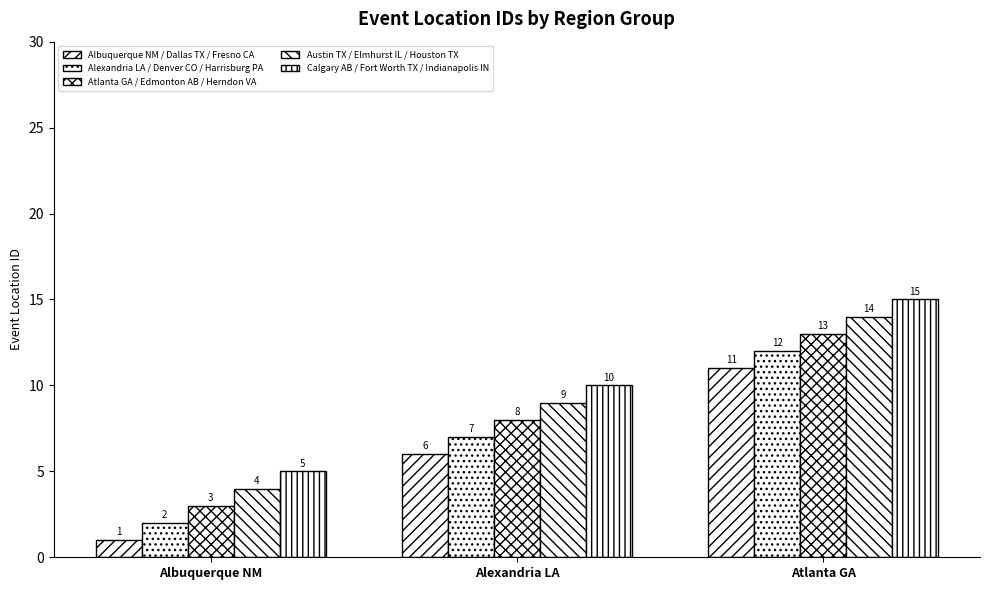

What is the lowest value of the Alexandria LA / Denver CO / Harrisburg PA series?

2